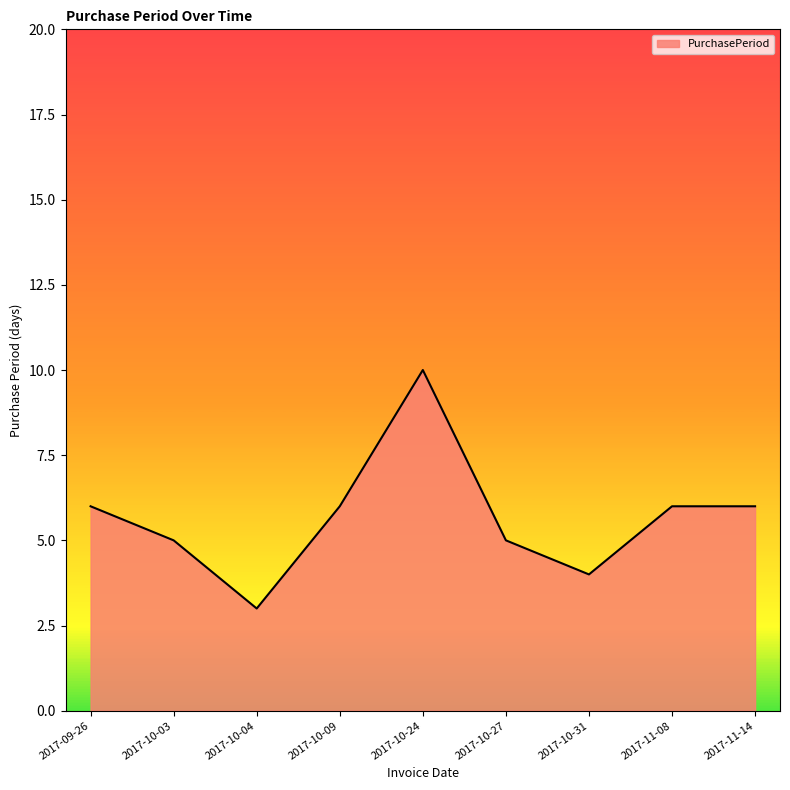

What position from the right is 2017-10-27?

4